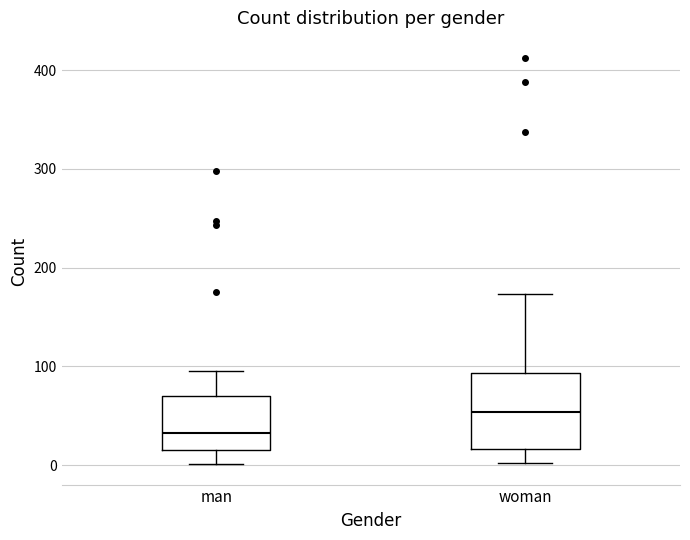

Reading left to right, read every box against the y-axis: the position of its median line, the range the box covers, and the ends of its whiskers. The values are not printed on the chart, so give them approximately, as read against the axis.

man: median 30, box 20 to 70, whiskers 0 to 100
woman: median 50, box 20 to 90, whiskers 0 to 170